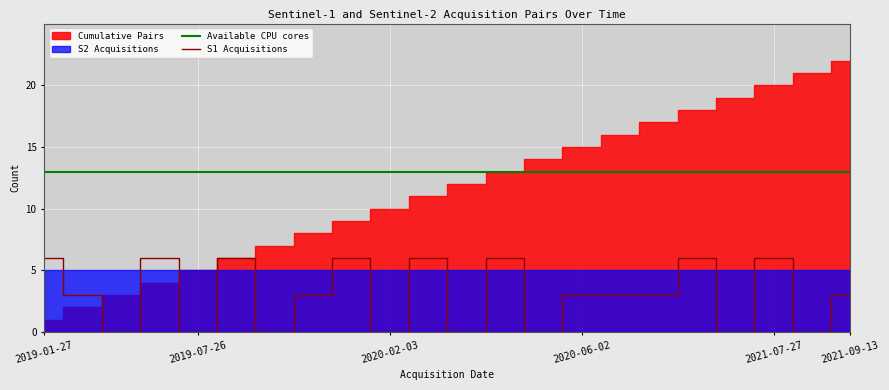

What is the highest value of the S1 Acquisitions series?

6